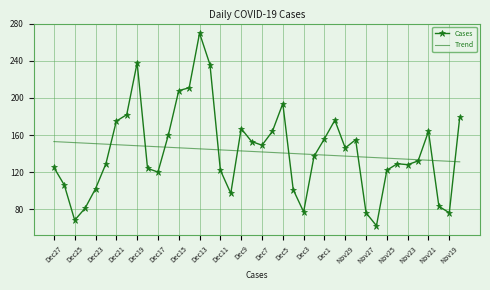

What is the difference between the second highest and second lowest values in the Trend series?

20.7